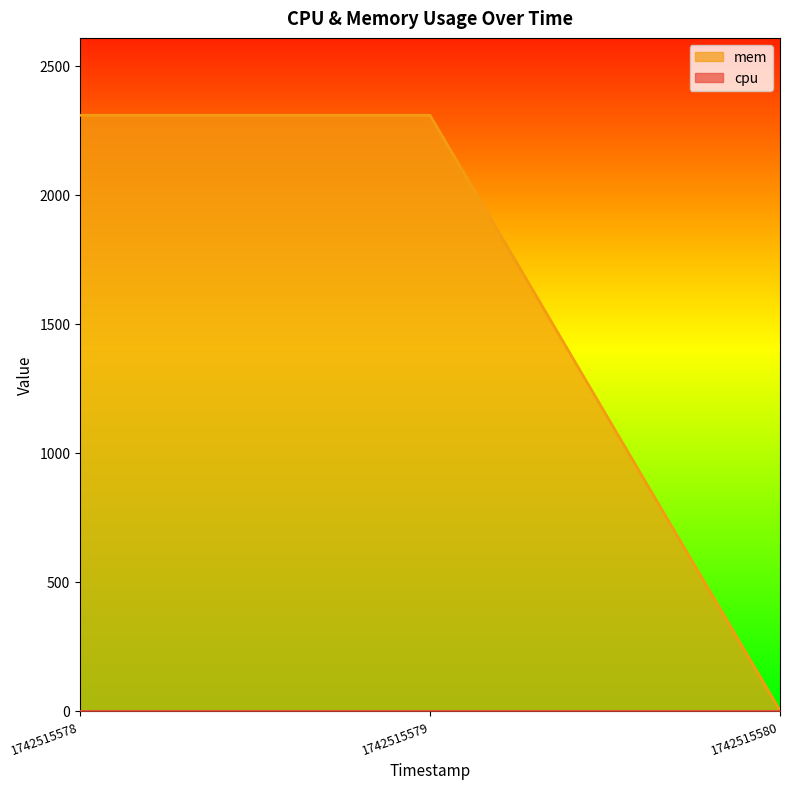

Reading left to right, list all the values displayed in this chart.

1742515578=2308	1742515579=2308	1742515580=0